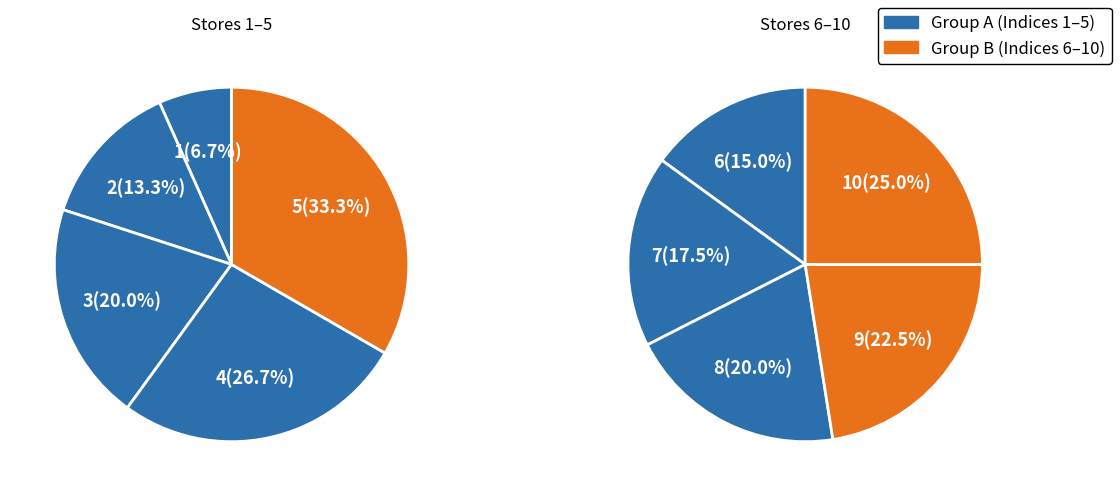

How many slices are in this pie chart?

10